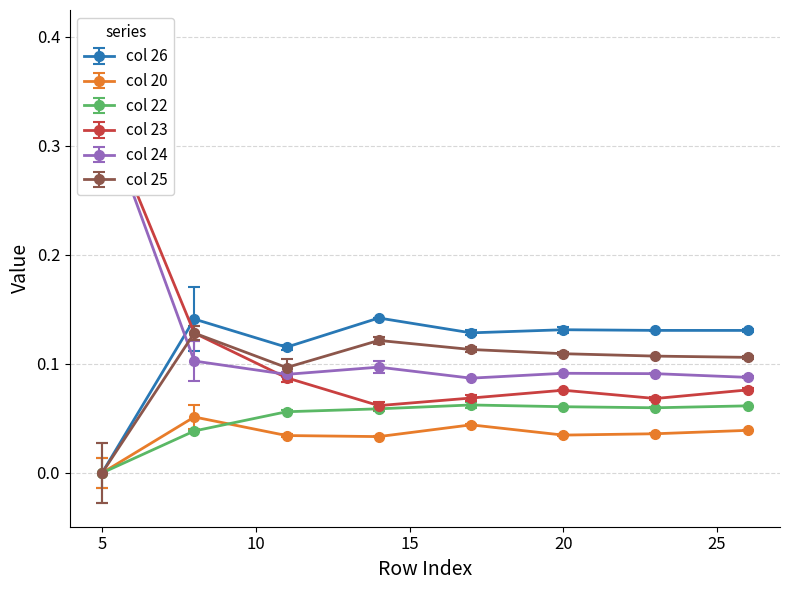

How many categories are shown in the chart?

23